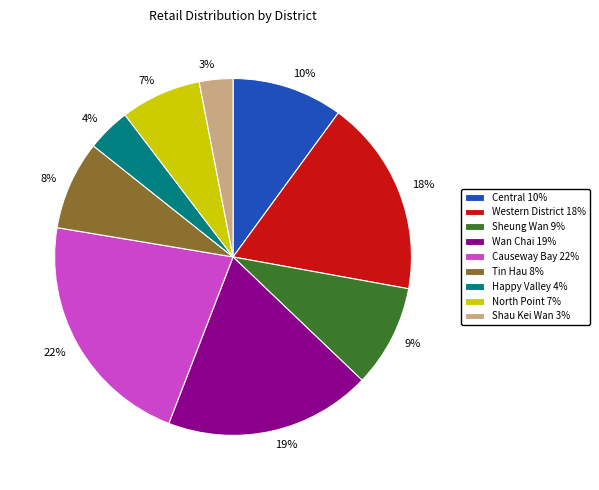

Is there a majority slice in this chart?

No